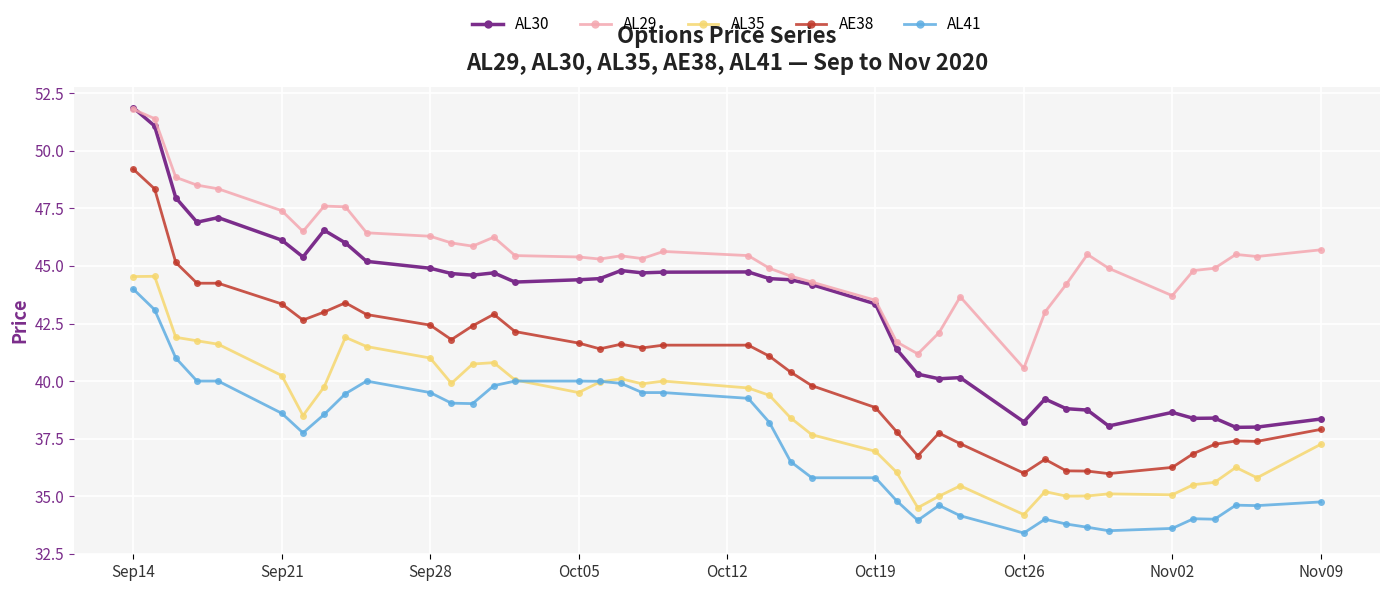

How many values in the AL41 series are below 38?

19